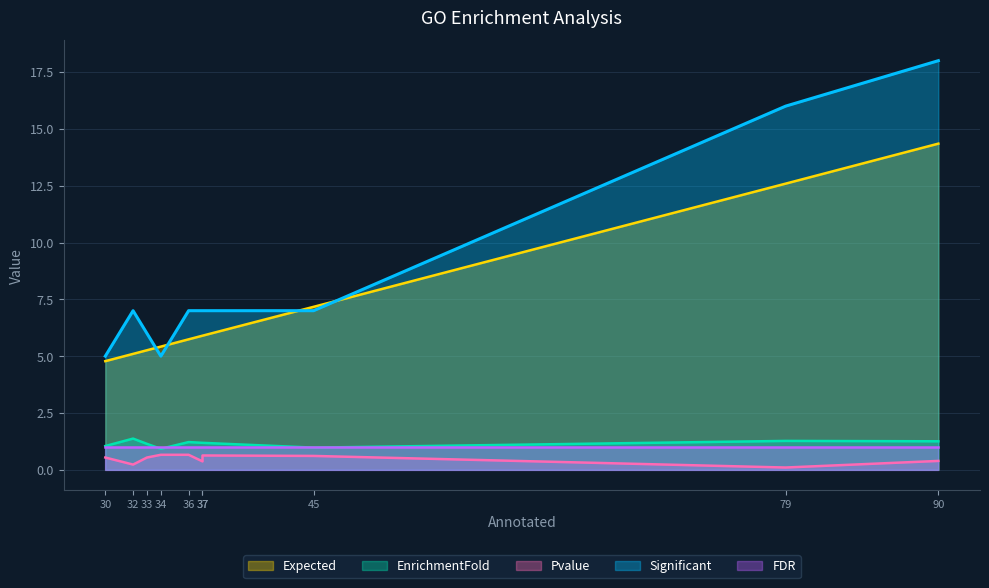

How many distinct data groups are displayed?

5